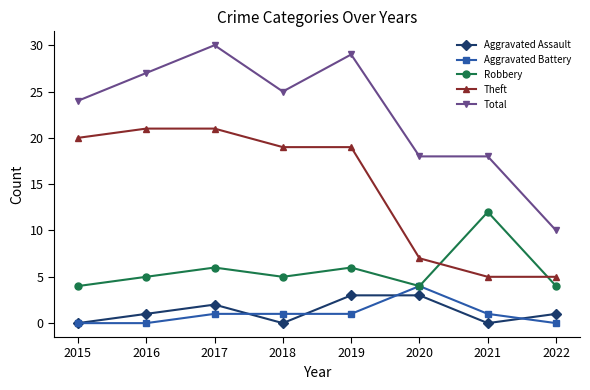

Which series has the largest total across all categories?

Total